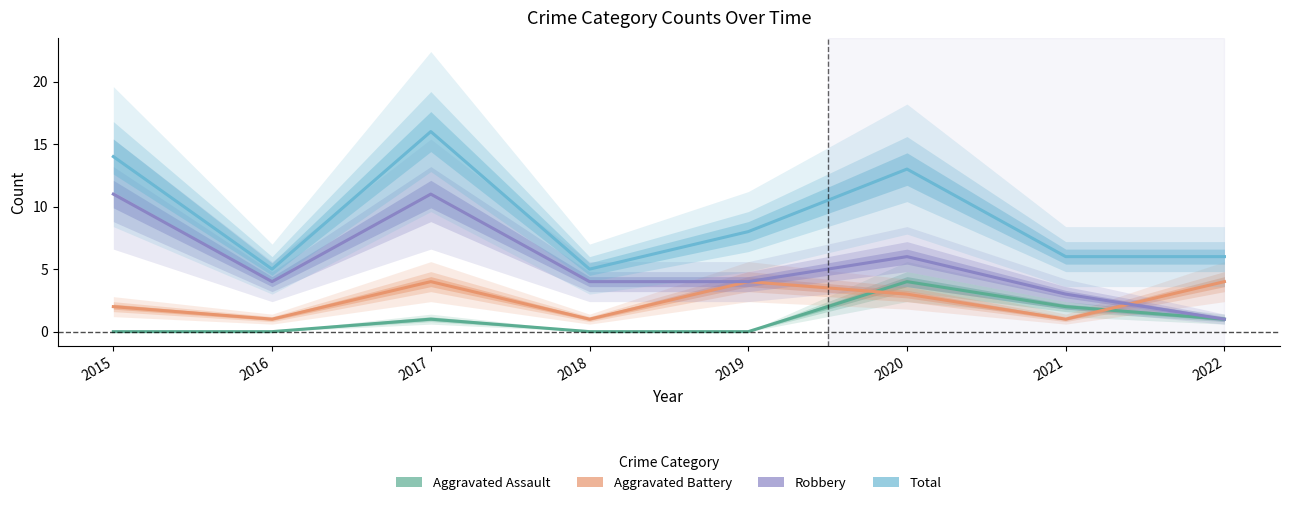

True or false: Total and Robbery intersect in this chart.

False